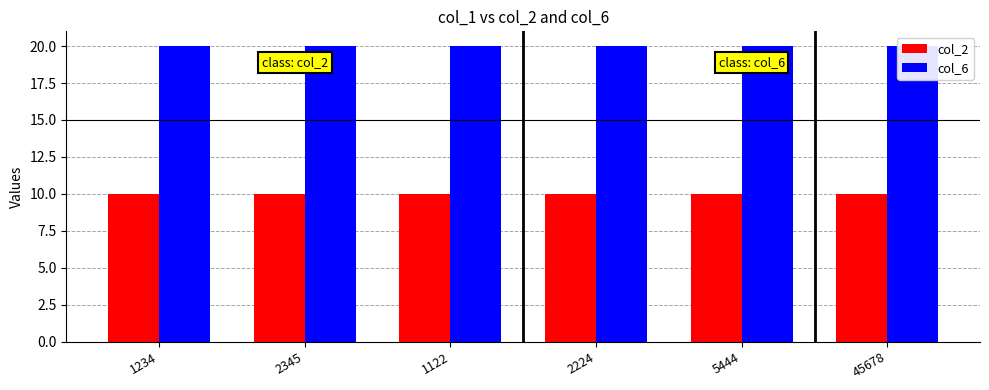

What is the value of the col_2 bar at the 1st from the left?

10